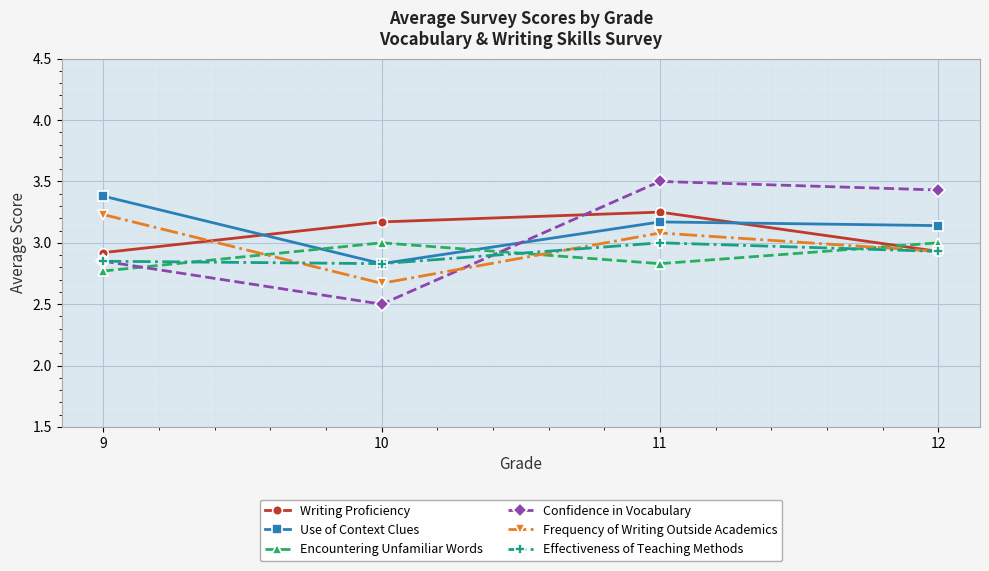

Does the chart display data point markers on the line(s)?

Yes